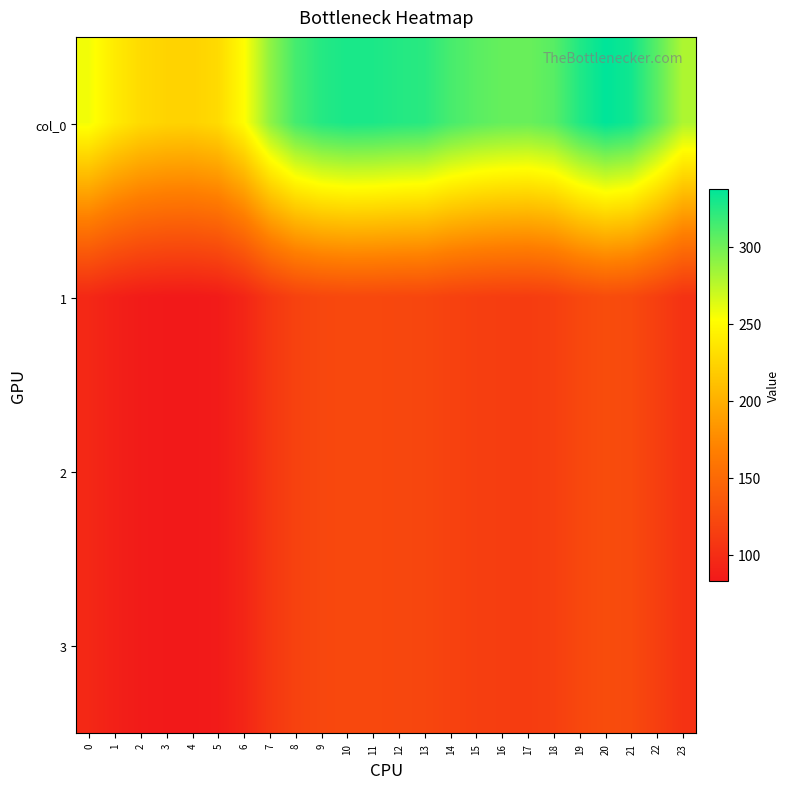

What is the total value across all series at 0?

543.8